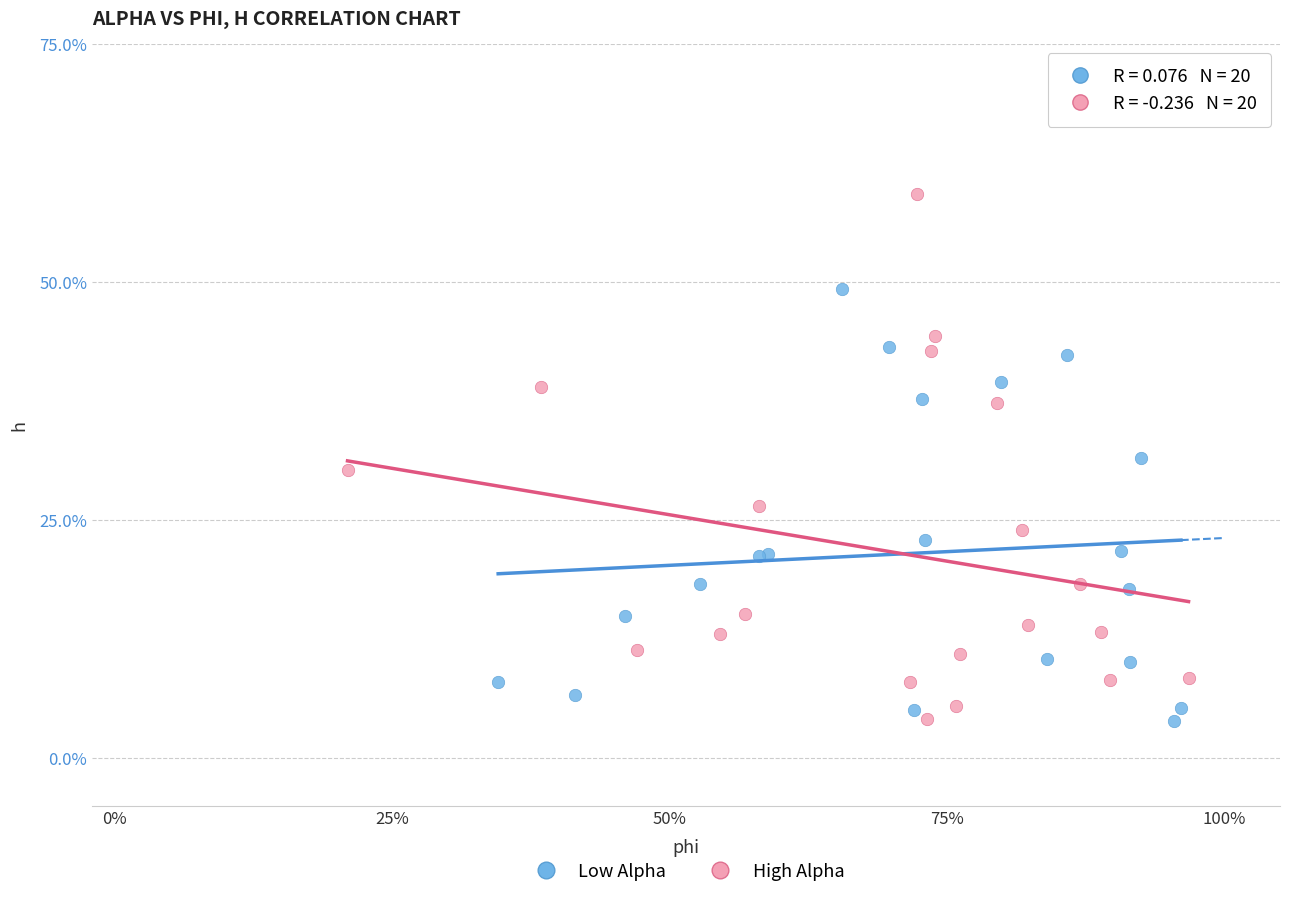

Which series reaches the maximum Y coordinate?

High Alpha